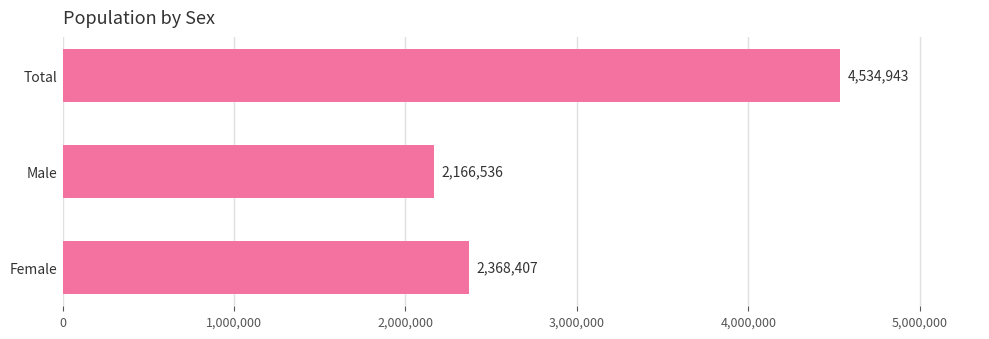

Rank the categories by value from highest to lowest.

Total, Female, Male